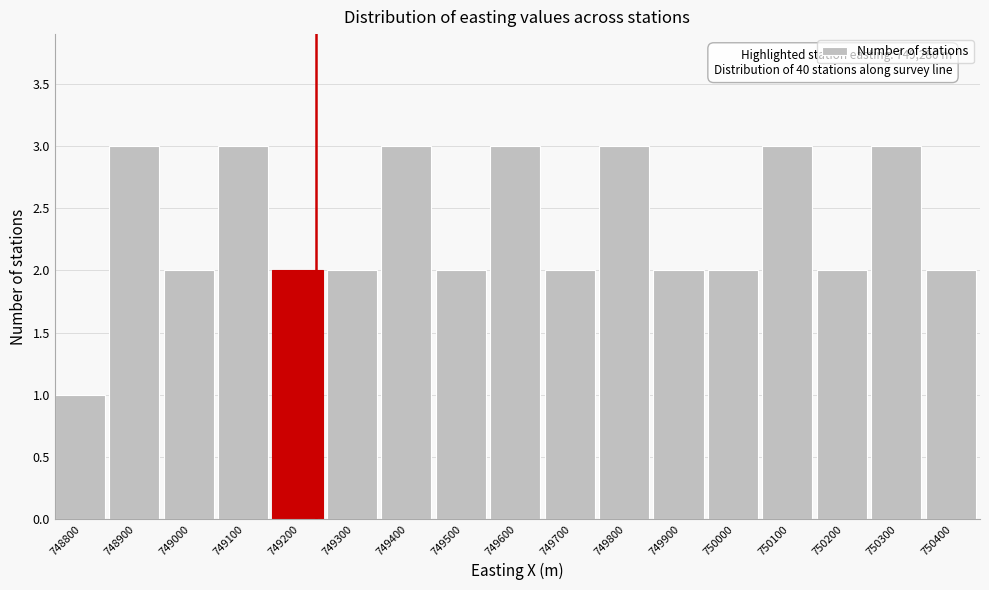

Reading right to left, list all the values displayed in this chart.

750400=2	750300=3	750200=2	750100=3	750000=2	749900=2	749800=3	749700=2	749600=3	749500=2	749400=3	749300=2	749200=2	749100=3	749000=2	748900=3	748800=1